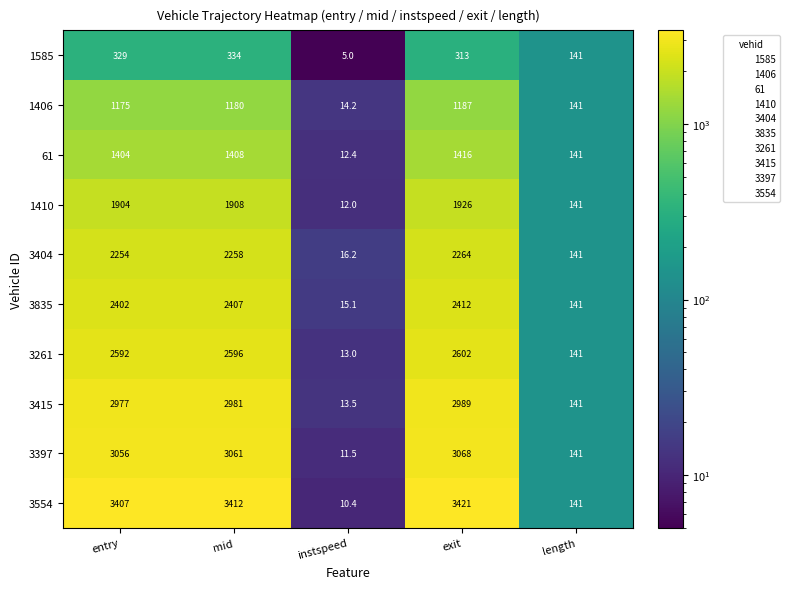

Which label corresponds to the largest value in the chart?

exit